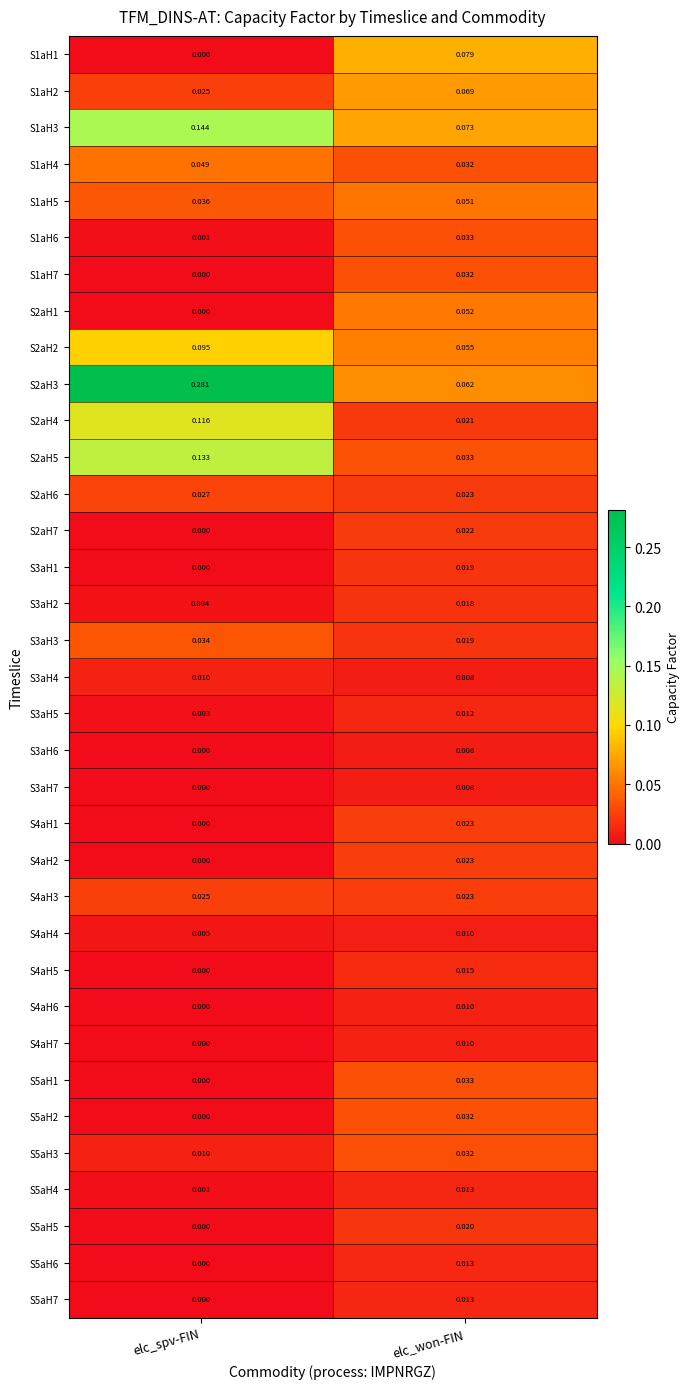

Where is S5aH5 nearest to the value 0?

elc_spv-FIN